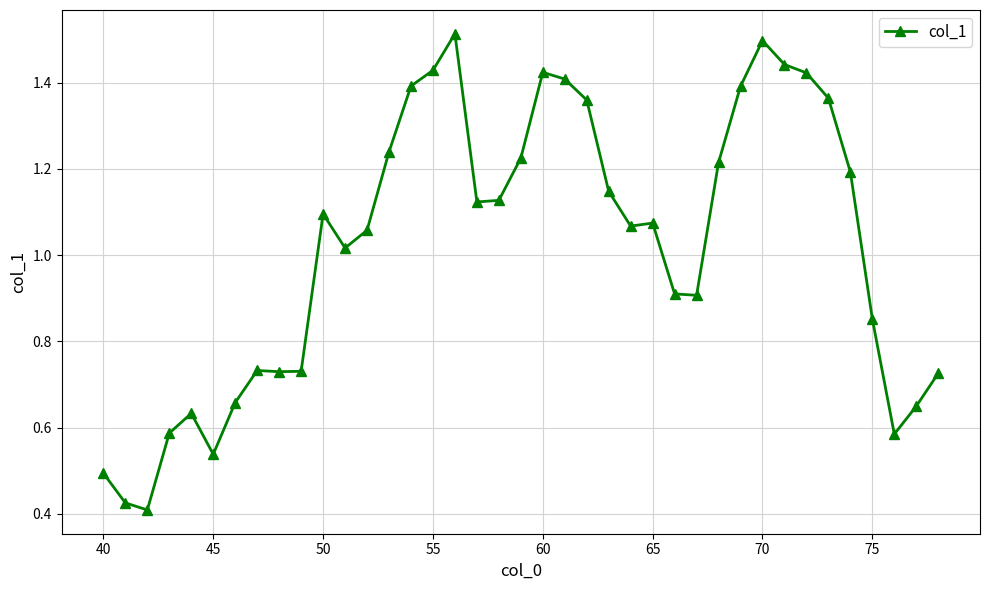

What is the sum of all values?

39.8